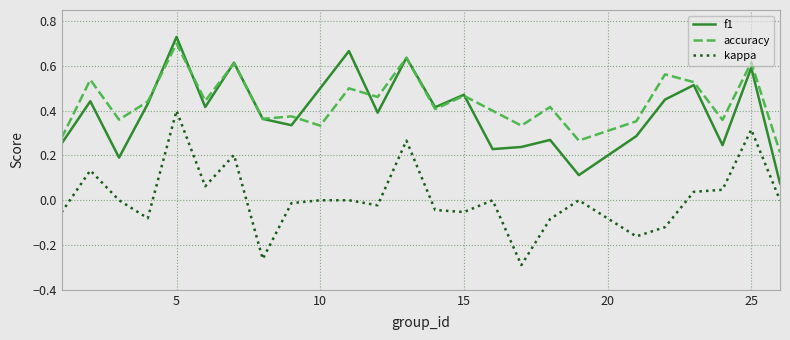

Count the accuracy values in the range 0 to 1.

25